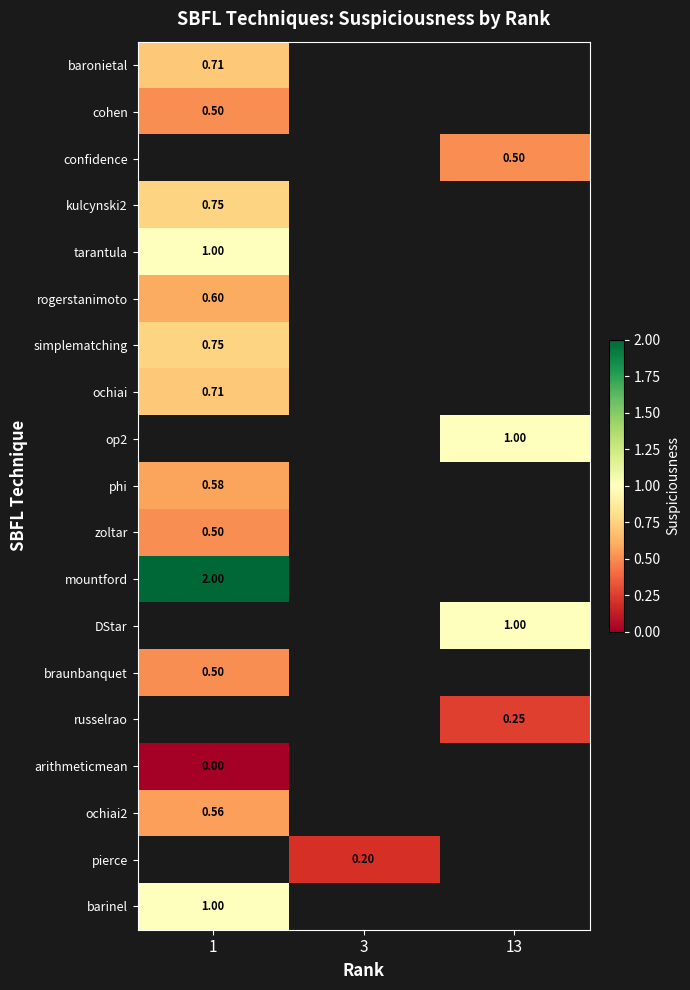

At how many categories does at least one series exceed 1?

1